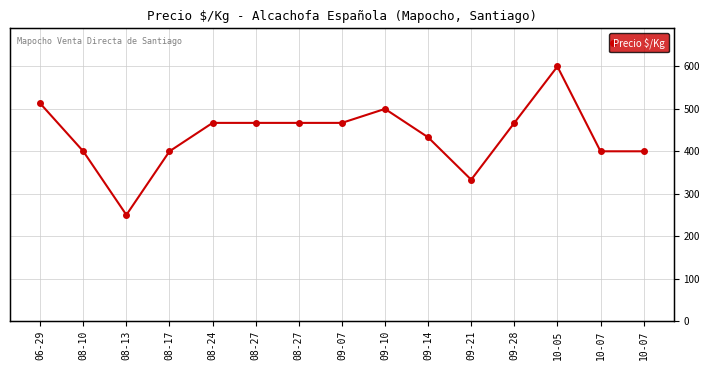

Between 10-05 and 08-17, which is larger?

10-05